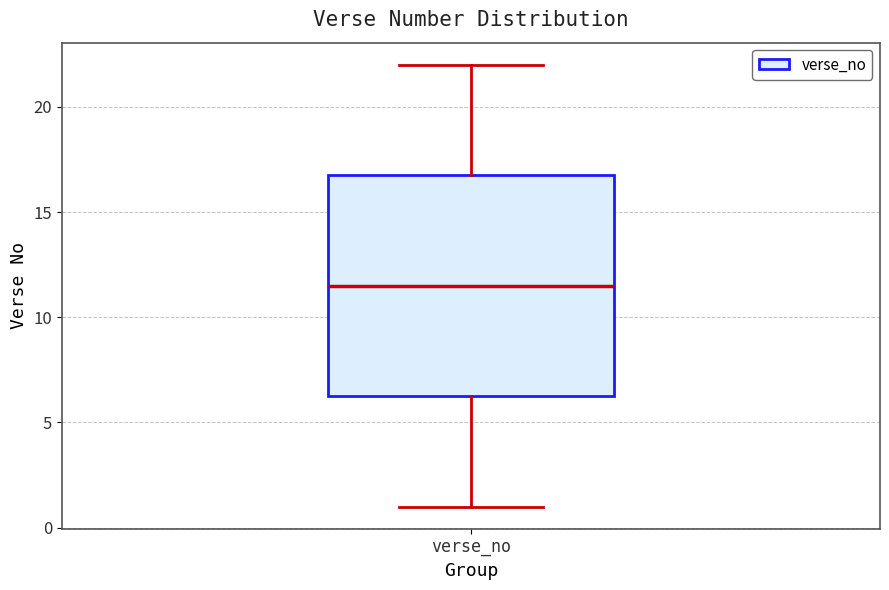

Where does the lower whisker of the box for verse_no end on the y-axis? The values are not printed on the chart, so give them approximately, as read against the axis.

1.0